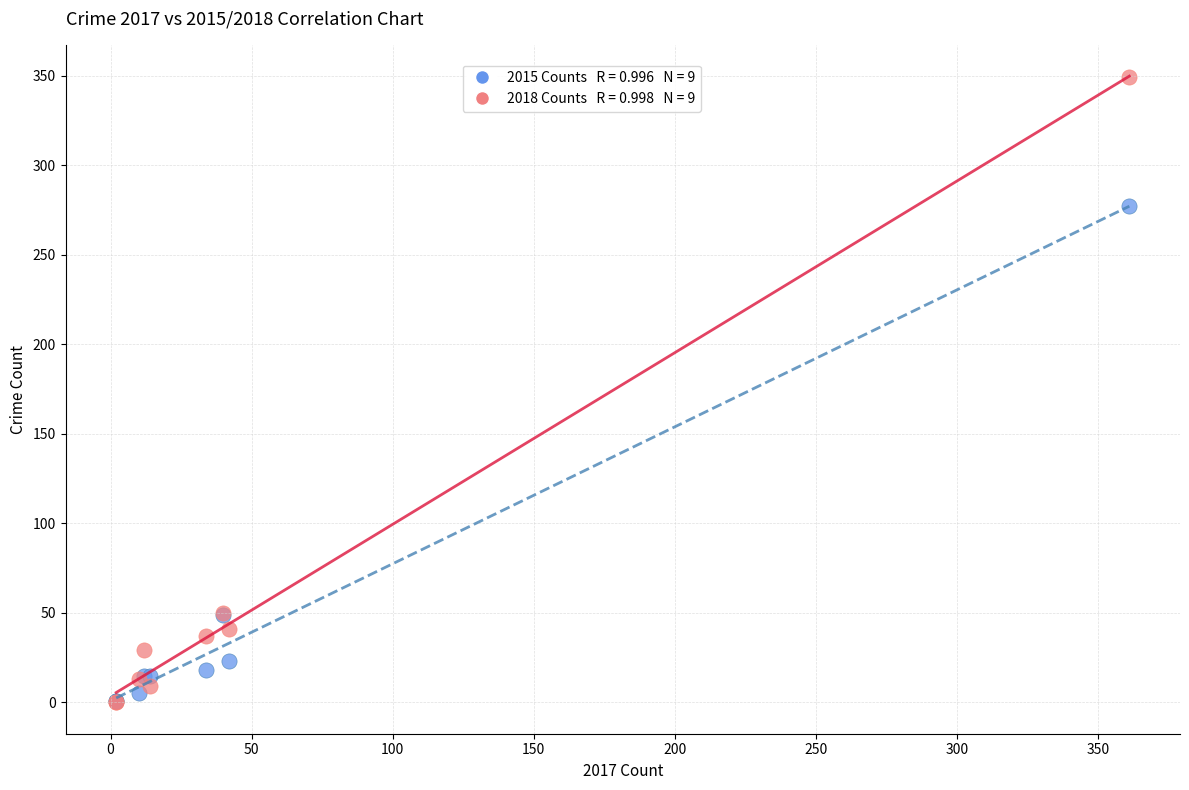

Across all series, what Y value is closest to 174?

277